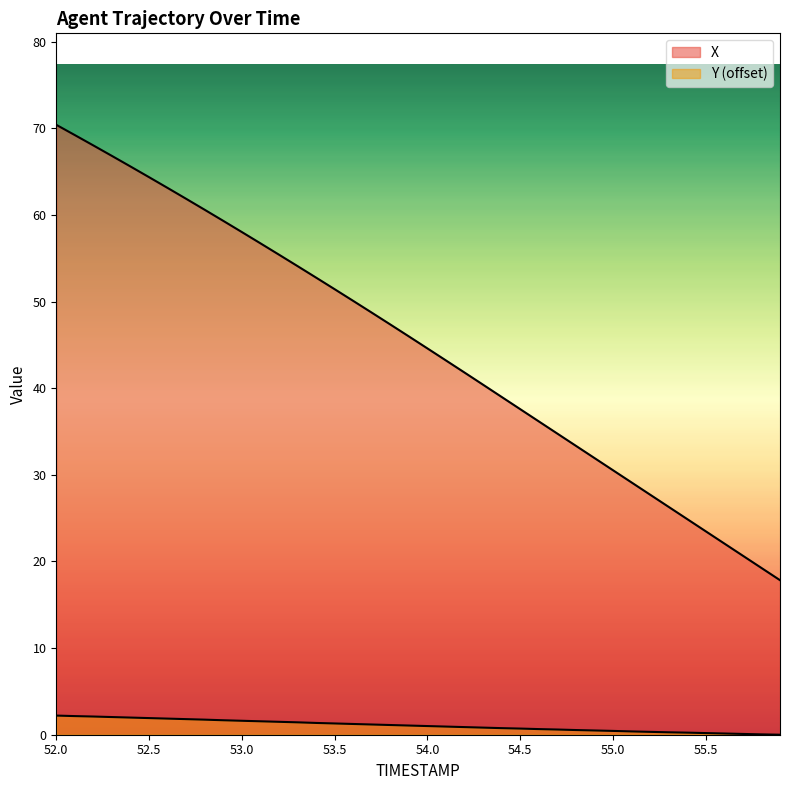

Count the number of data series in this chart.

2